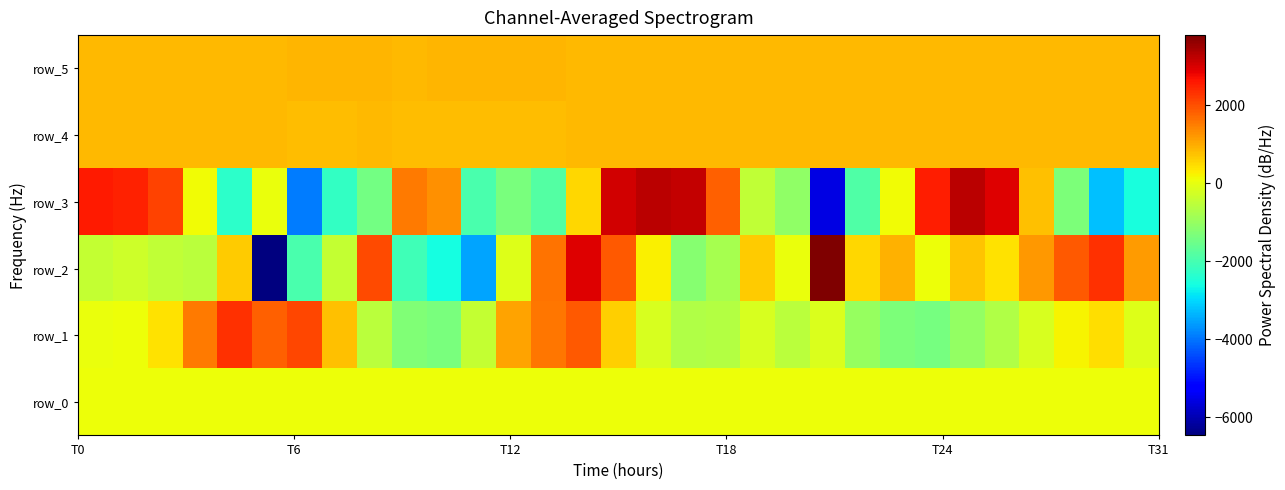

Reading left to right, what are all the values shown in this chart?

row_0: 74.8	74.8	74.8	74.9	75.0	75.0	75.0	75.1	75.2	75.2	75.2	75.3	75.4	75.4	75.4	75.5	75.6	75.6	75.6	75.7	75.8	75.8	75.8	75.9	76.0	76.0	76.0	76.1	76.2	76.2	76.2
row_1: 44.0	80.0	403.0	1541.0	2343.0	1799.0	2081.0	764.0	-570.0	-1264.0	-1348.0	-435.0	1092.0	1589.0	1899.0	619.0	-181.0	-669.0	-641.0	-197.0	-566.0	-141.0	-979.0	-1322.0	-1398.0	-1032.0	-682.0	-204.0	203.0	460.0	-120.0
row_2: -417.0	-324.0	-485.0	-568.0	663.0	-6469.0	-1956.0	-437.0	2071.0	-2062.0	-2579.0	-3521.0	-96.0	1609.0	2935.0	1896.0	243.0	-1179.0	-774.0	653.0	57.0	3799.0	520.0	916.0	89.0	739.0	398.0	1220.0	1906.0	2338.0	1181.0
row_3: 2584.0	2512.0	2140.0	135.0	-2333.0	38.0	-3917.0	-2246.0	-1446.0	1545.0	1297.0	-1959.0	-1371.0	-1837.0	540.0	3038.0	3255.0	3160.0	1827.0	-484.0	-1072.0	-5579.0	-1881.0	113.0	2542.0	3265.0	2919.0	764.0	-1305.0	-3226.0	-2562.0
row_4: 844.0	851.0	844.0	844.0	841.0	834.0	826.0	821.0	831.0	829.0	827.0	816.0	818.0	823.0	836.0	841.0	840.0	836.0	840.0	842.0	846.0	847.0	841.0	840.0	842.0	845.0	842.0	845.0	847.0	839.0	842.0
row_5: 838.0	838.0	831.0	839.0	835.0	863.0	886.0	881.0	873.0	867.0	873.0	875.0	885.0	878.0	864.0	845.0	839.0	849.0	854.0	859.0	850.0	840.0	838.0	838.0	840.0	839.0	839.0	838.0	835.0	833.0	837.0